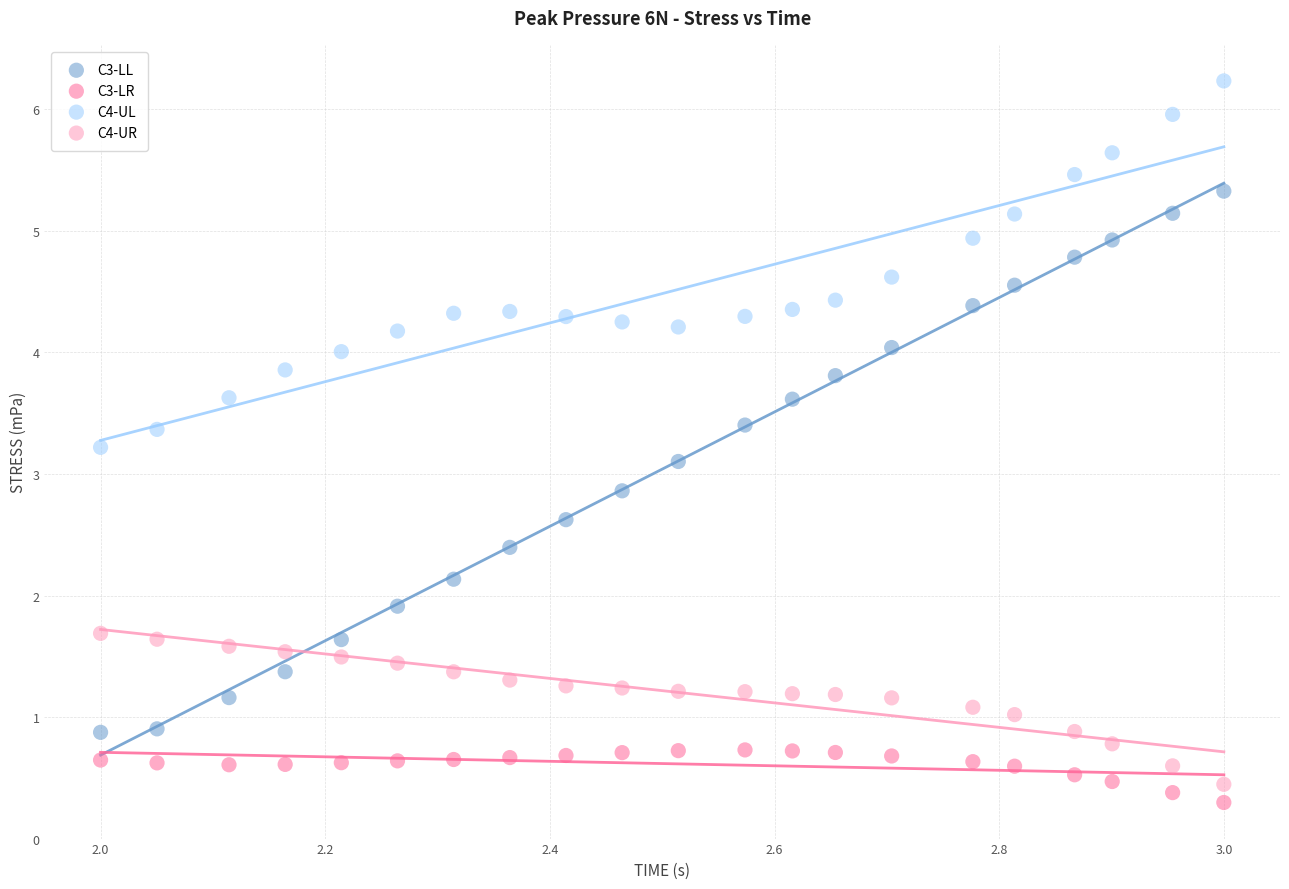

Across all data points, what is the range of X values (max minus min)?

1.0